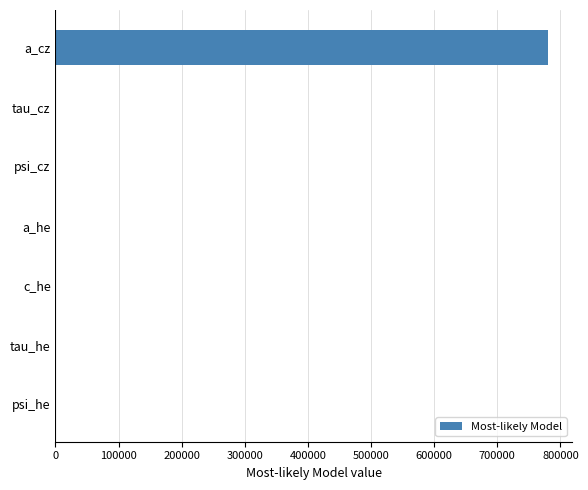

What is the sum of all values?

779483.9